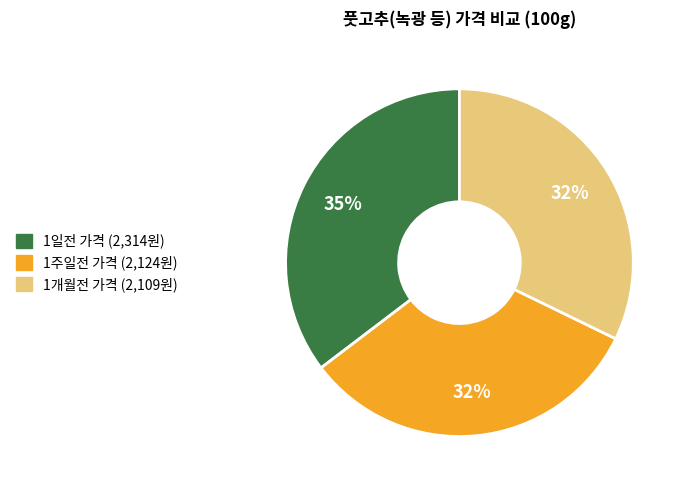

Is there a majority slice in this chart?

No